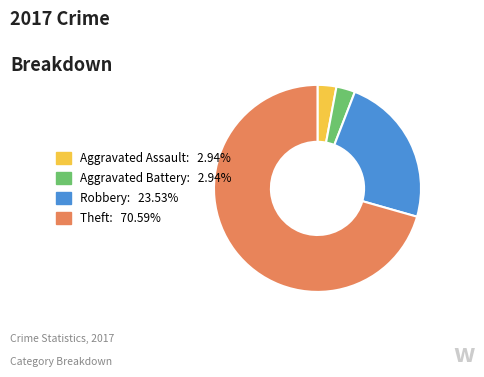

How many segments does this pie chart have?

4